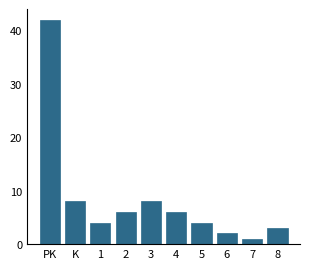

Reading left to right, what are all the values shown in this chart?

PK=42	K=8	1=4	2=6	3=8	4=6	5=4	6=2	7=1	8=3